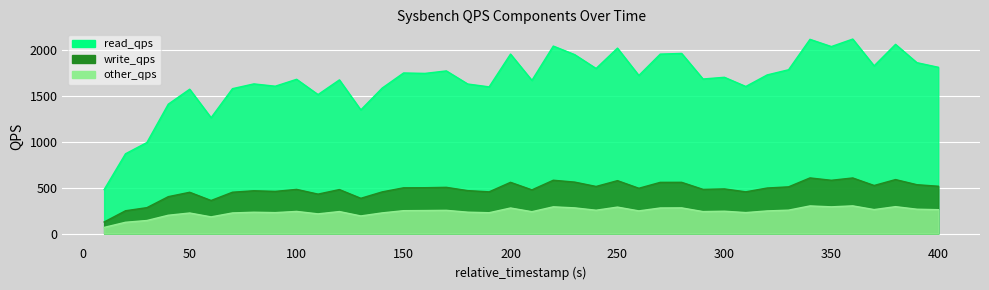

True or false: read_qps and other_qps cross at least once.

False